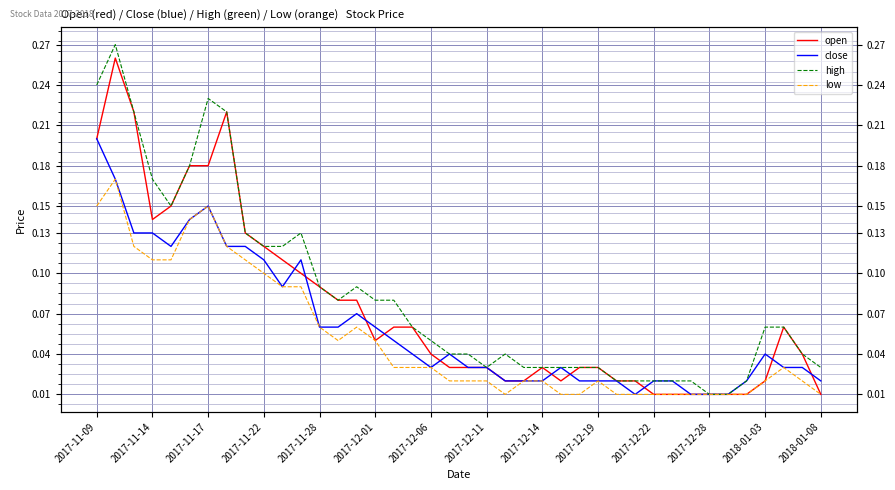

The high series shows 0.1 at 17. True or false?

False